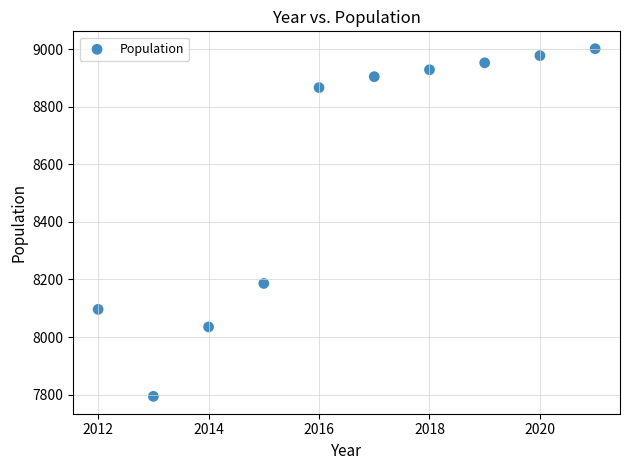

What is the range of Y values (max minus min)?

1207